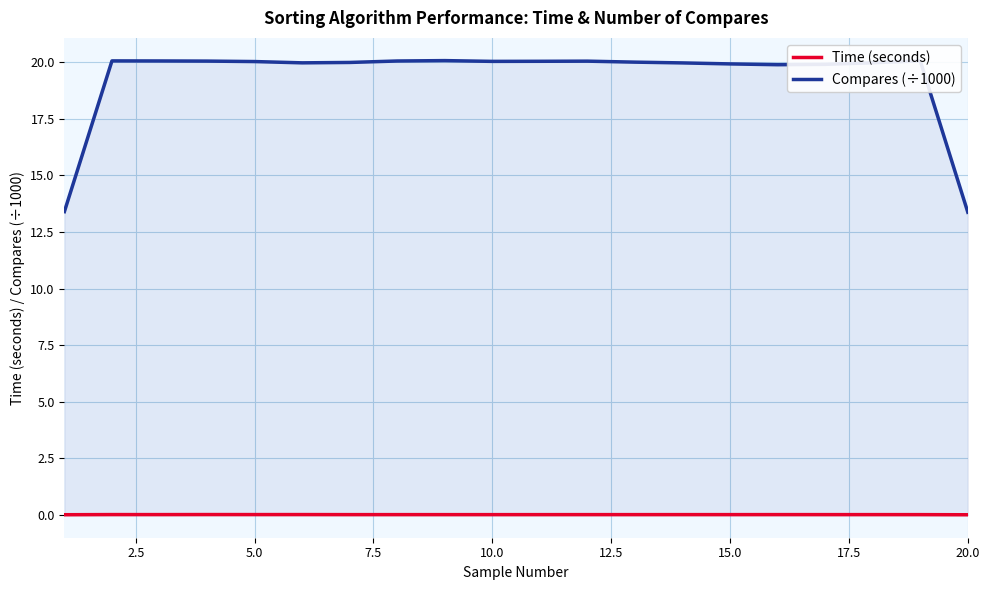

What is the difference between the maximum and minimum values in the Compares (÷1000) series?

6.7